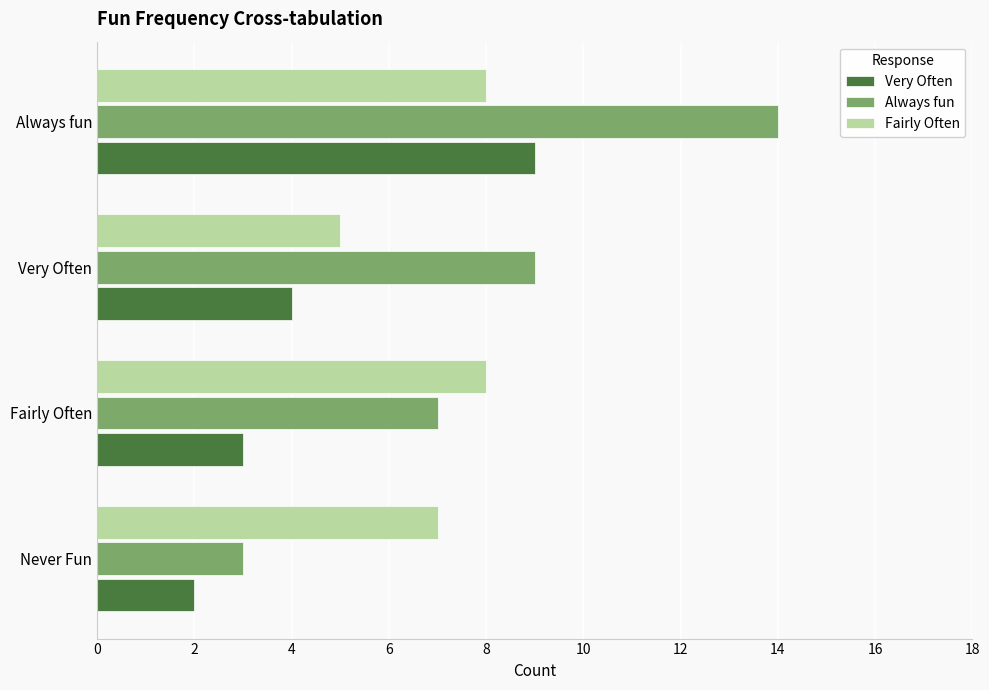

What value does the Always fun series have at Never Fun?

3